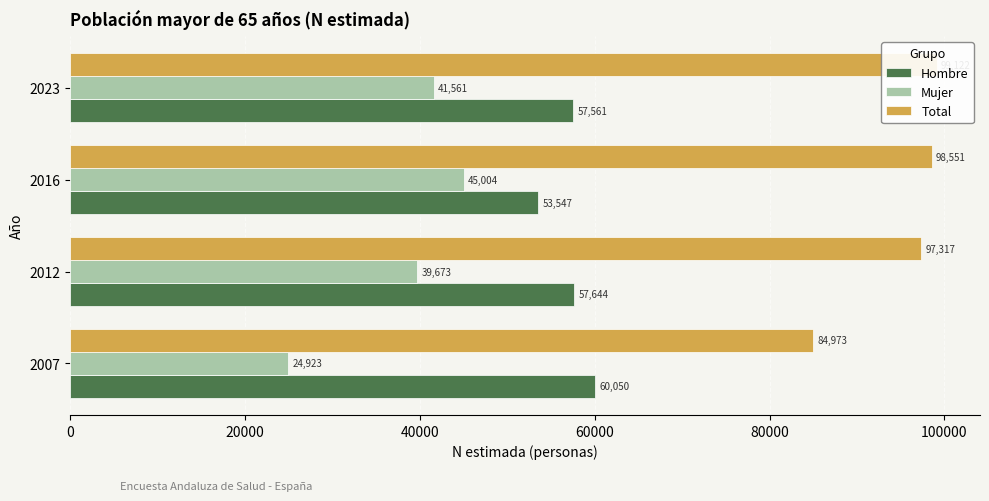

What is the total value across all series at 60000?

198244